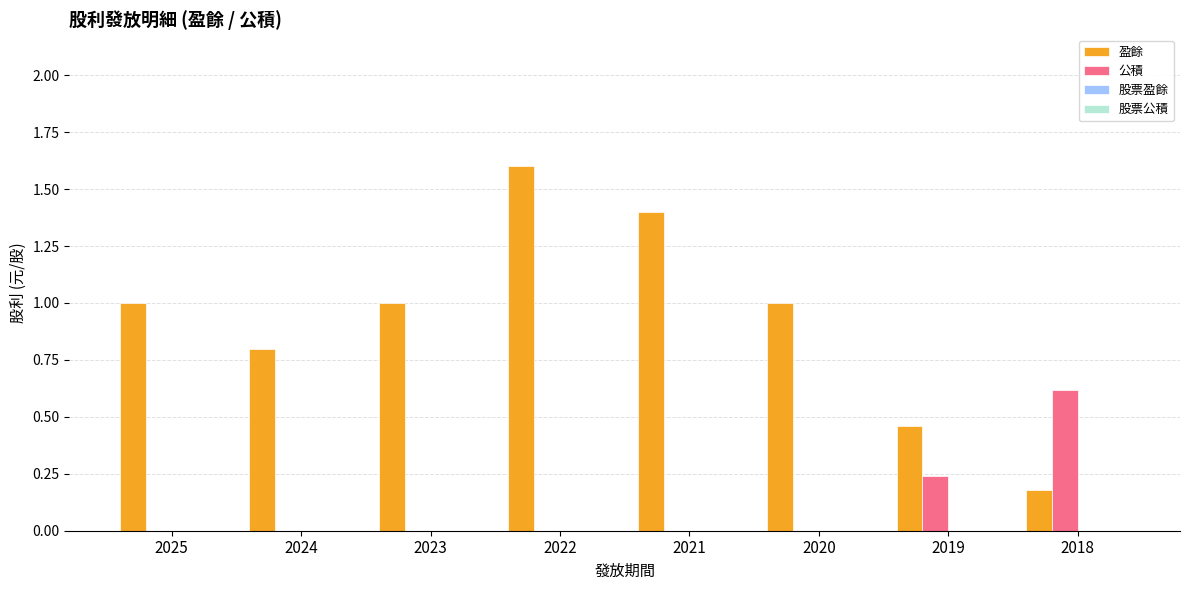

What is the highest value of the 公積 series?

0.6